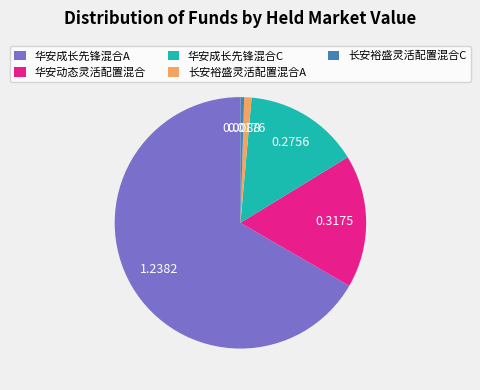

Combined, do 长安裕盛灵活配置混合A and 长安裕盛灵活配置混合C account for over 50%?

No